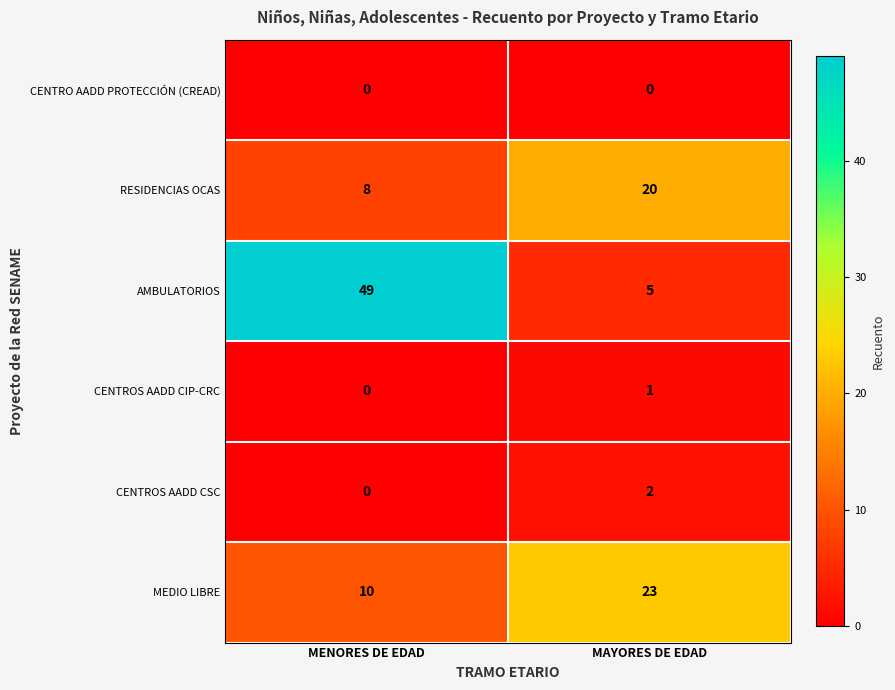

What is the difference between the highest and lowest values at MAYORES DE EDAD?

23